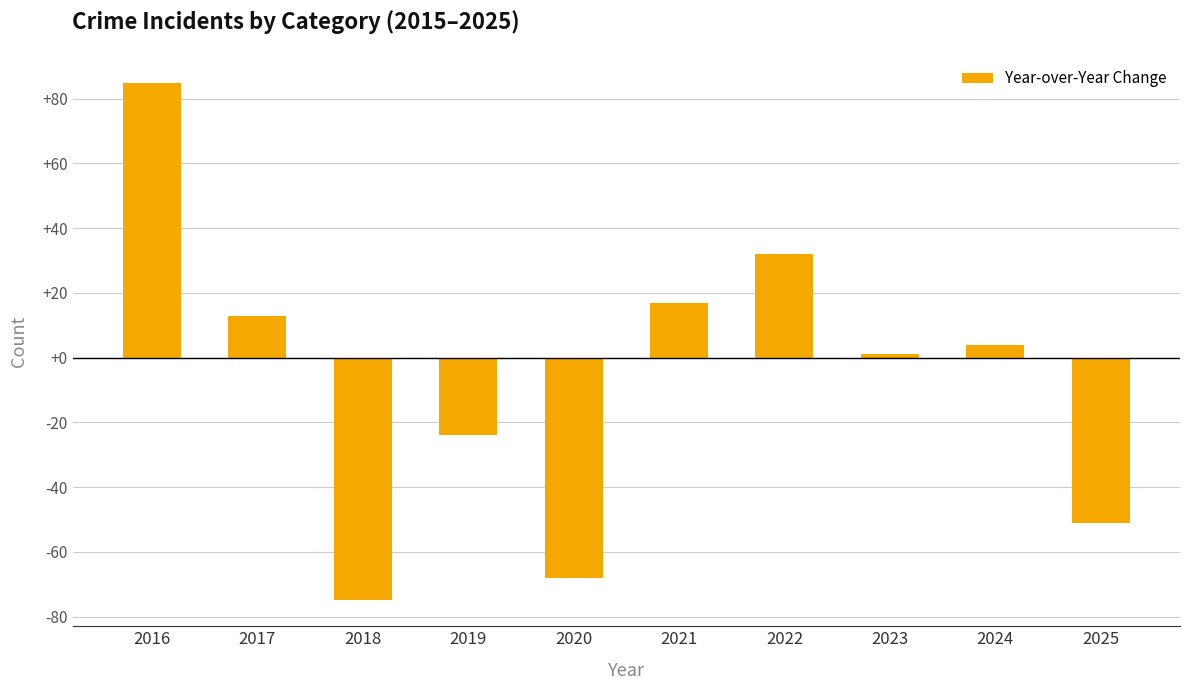

How many bars are there in total?

10